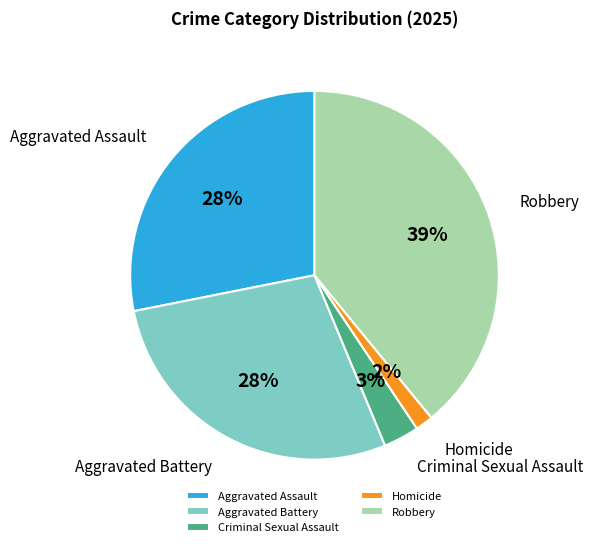

What percentage is the Aggravated Assault slice, to the nearest percent?

28%